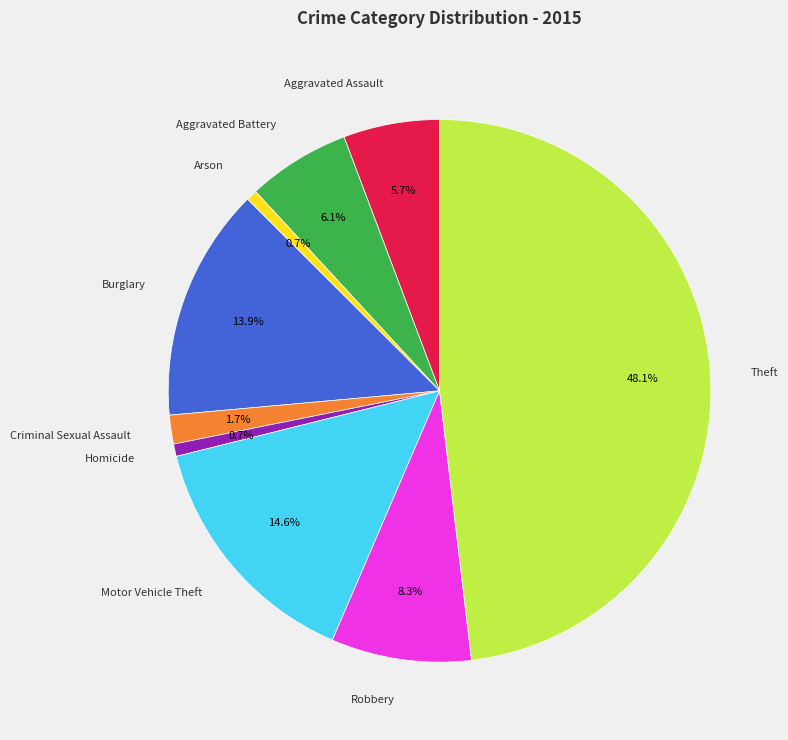

Is the sum of Burglary and Motor Vehicle Theft greater than half?

No